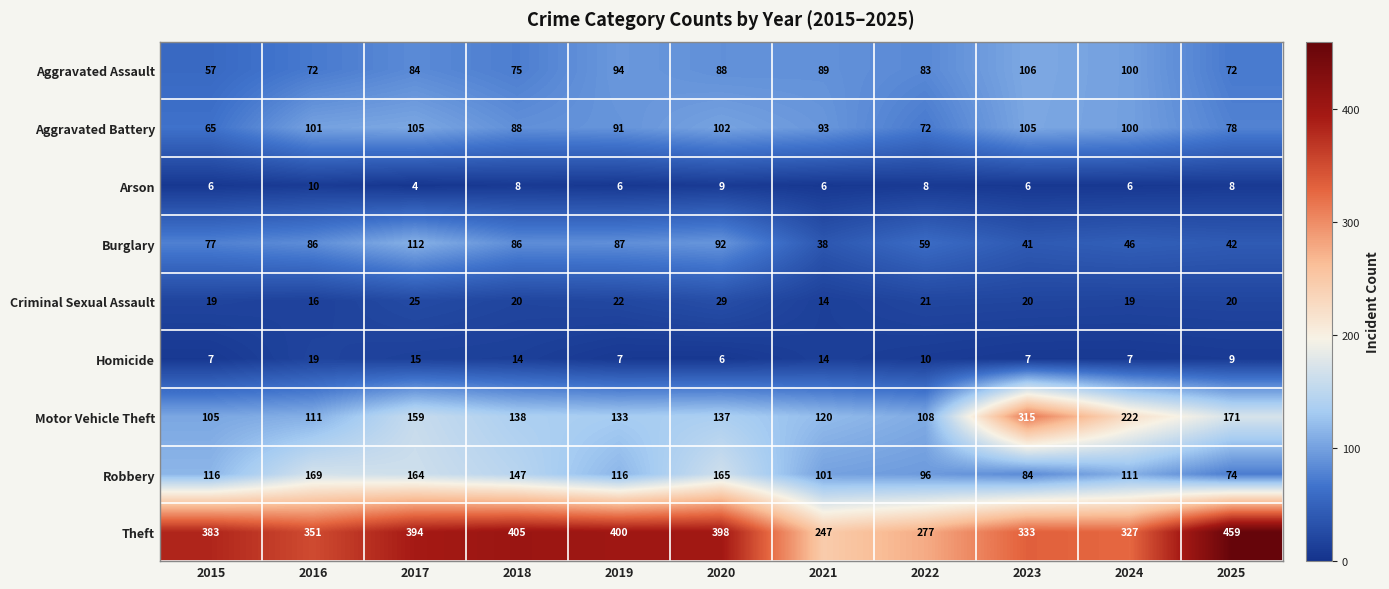

Rank the series by their maximum value, from highest to lowest.

Theft, Motor Vehicle Theft, Robbery, Burglary, Aggravated Assault, Aggravated Battery, Criminal Sexual Assault, Homicide, Arson